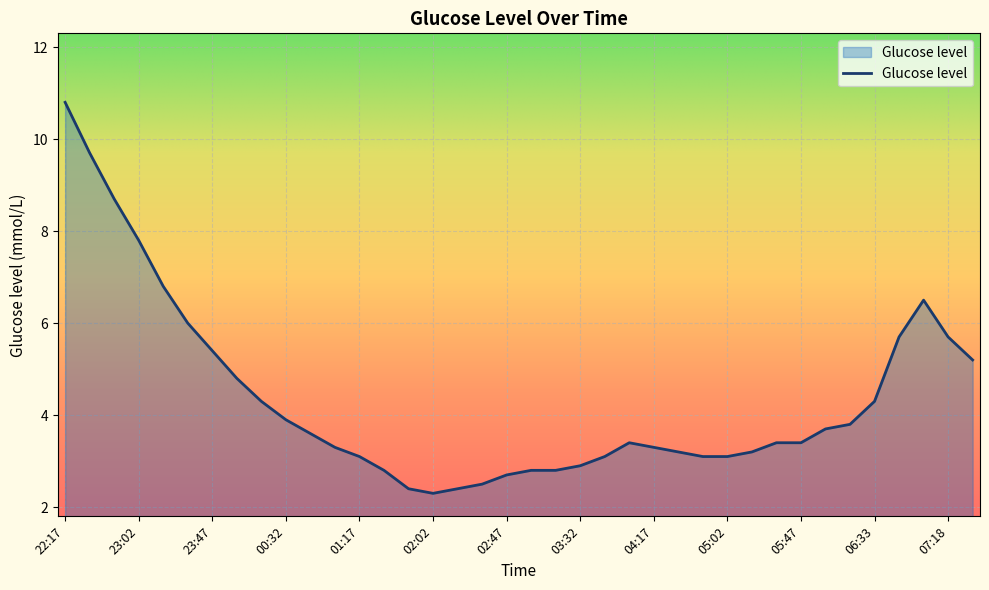

What is the greatest value displayed?

10.8